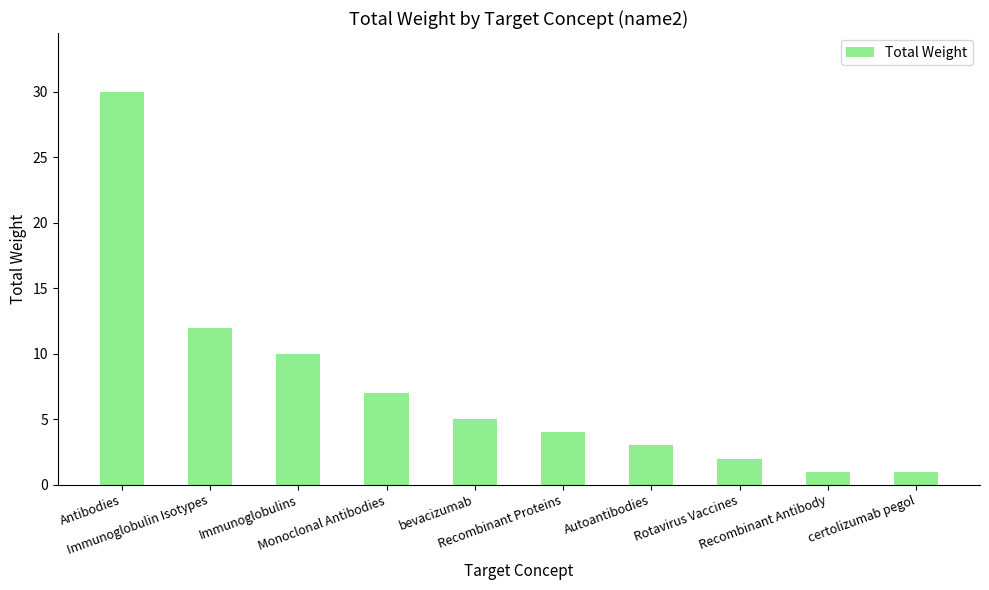

What is the greatest value displayed?

30